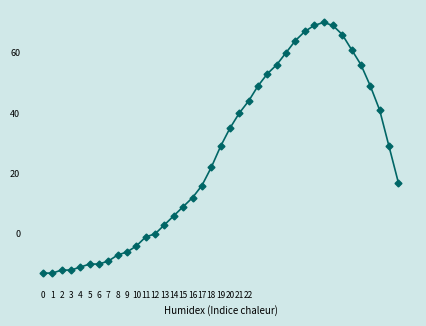

What is the sum of all values?

984